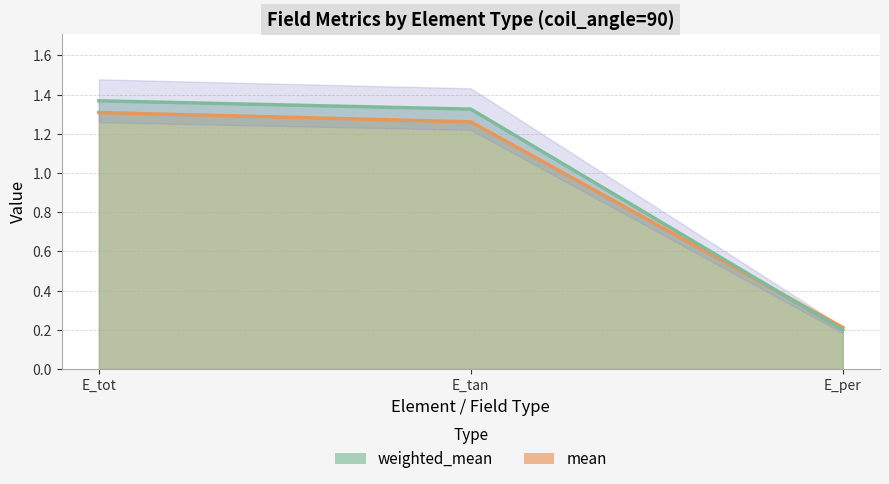

Is the value of weighted_mean at E_tan greater than the value of mean at E_tan?

Yes